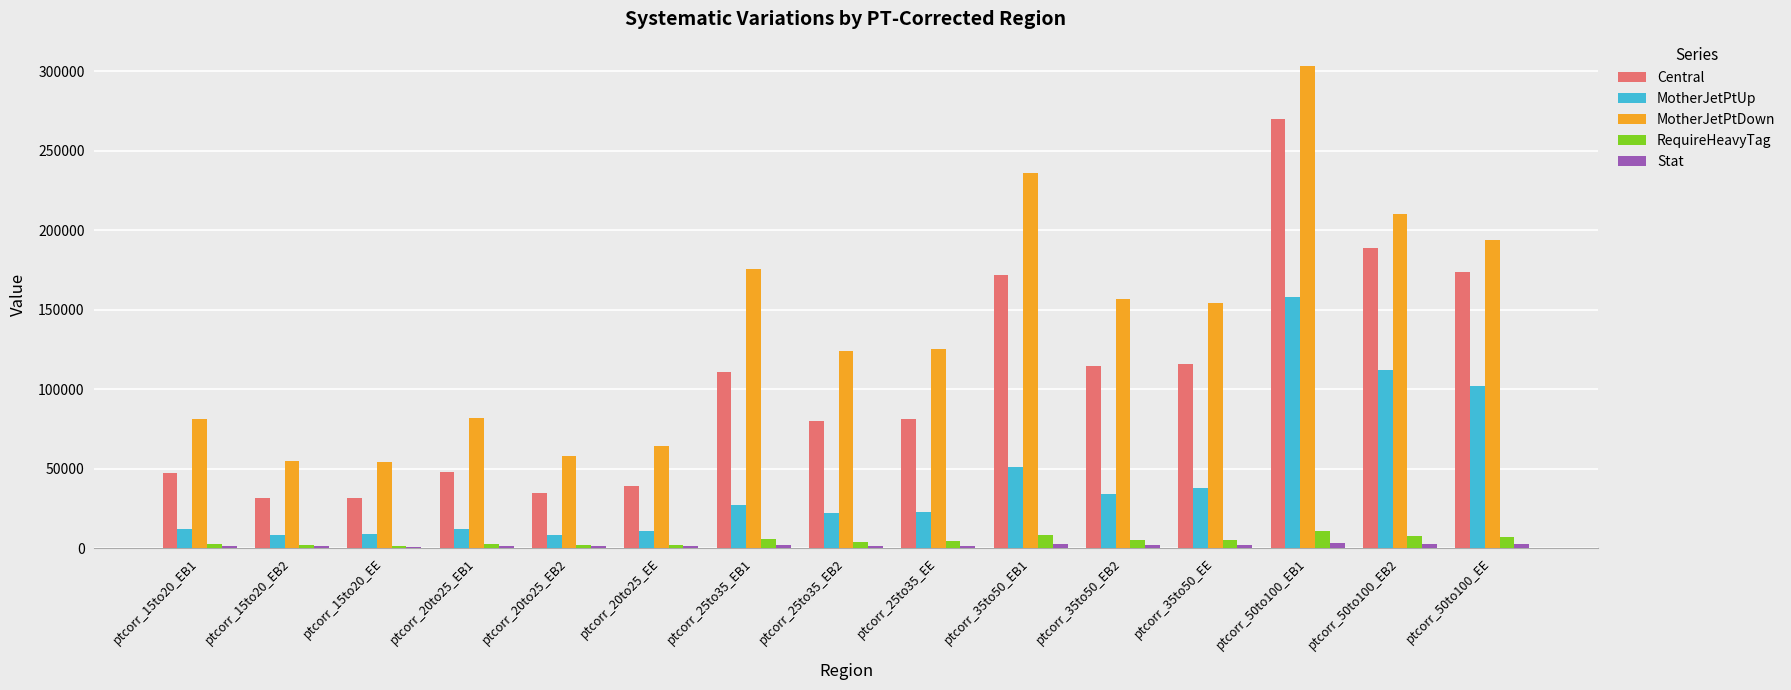

What is the difference between the Central values at ptcorr_20to25_EE and ptcorr_15to20_EB2?

7669.0